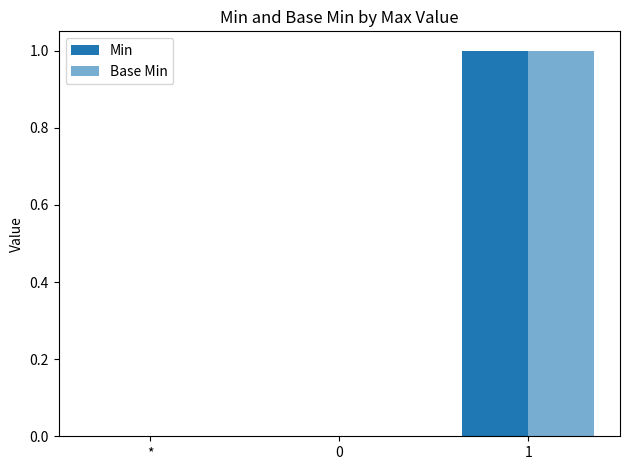

How many groups of bars are there?

3